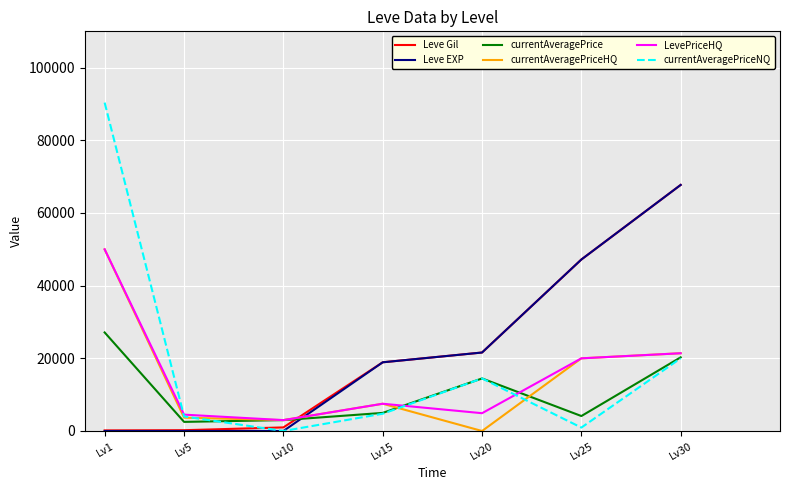

How many lines are shown in the chart?

6